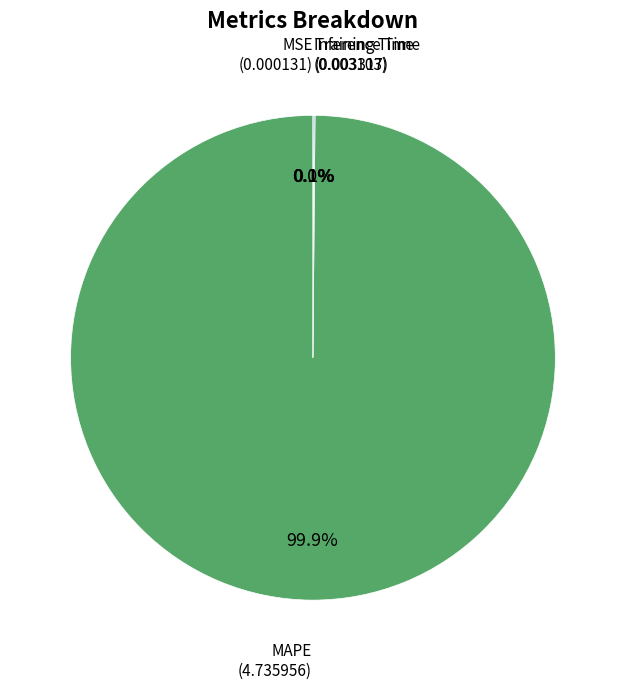

Is there any slice that represents more than half of the pie?

Yes